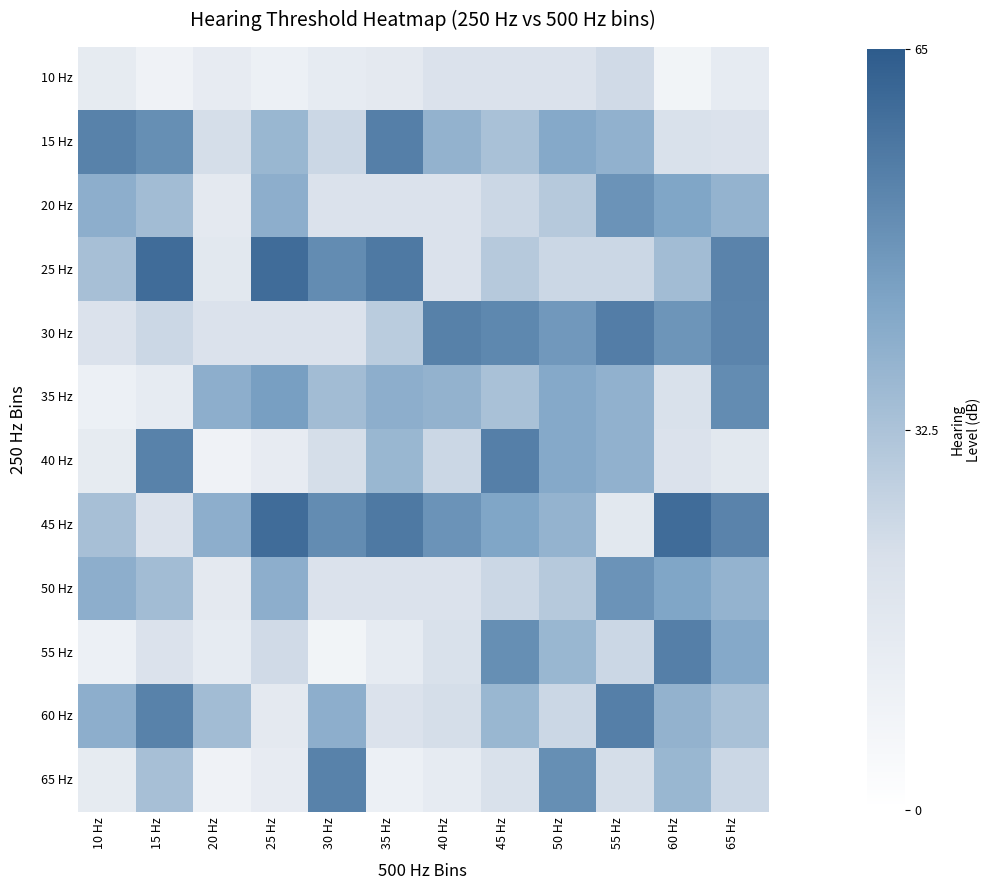

Reading left to right, what are all the values shown in this chart?

10 Hz: 10 Hz=0.2	15 Hz=0.1	20 Hz=0.2	25 Hz=0.2	30 Hz=0.2	35 Hz=0.2	40 Hz=0.3	45 Hz=0.3	50 Hz=0.3	55 Hz=0.4	60 Hz=0.1	65 Hz=0.2
15 Hz: 10 Hz=0.8	15 Hz=0.8	20 Hz=0.3	25 Hz=0.6	30 Hz=0.4	35 Hz=0.8	40 Hz=0.6	45 Hz=0.5	50 Hz=0.6	55 Hz=0.6	60 Hz=0.3	65 Hz=0.3
20 Hz: 10 Hz=0.6	15 Hz=0.5	20 Hz=0.2	25 Hz=0.6	30 Hz=0.3	35 Hz=0.3	40 Hz=0.3	45 Hz=0.4	50 Hz=0.5	55 Hz=0.7	60 Hz=0.7	65 Hz=0.6
25 Hz: 10 Hz=0.5	15 Hz=0.9	20 Hz=0.2	25 Hz=0.9	30 Hz=0.8	35 Hz=0.9	40 Hz=0.3	45 Hz=0.5	50 Hz=0.4	55 Hz=0.4	60 Hz=0.5	65 Hz=0.8
30 Hz: 10 Hz=0.3	15 Hz=0.4	20 Hz=0.3	25 Hz=0.3	30 Hz=0.3	35 Hz=0.4	40 Hz=0.8	45 Hz=0.8	50 Hz=0.7	55 Hz=0.8	60 Hz=0.7	65 Hz=0.8
35 Hz: 10 Hz=0.2	15 Hz=0.2	20 Hz=0.6	25 Hz=0.7	30 Hz=0.5	35 Hz=0.6	40 Hz=0.6	45 Hz=0.5	50 Hz=0.6	55 Hz=0.6	60 Hz=0.3	65 Hz=0.8
40 Hz: 10 Hz=0.2	15 Hz=0.8	20 Hz=0.1	25 Hz=0.2	30 Hz=0.3	35 Hz=0.6	40 Hz=0.4	45 Hz=0.8	50 Hz=0.6	55 Hz=0.6	60 Hz=0.3	65 Hz=0.2
45 Hz: 10 Hz=0.5	15 Hz=0.3	20 Hz=0.6	25 Hz=0.9	30 Hz=0.8	35 Hz=0.9	40 Hz=0.7	45 Hz=0.7	50 Hz=0.6	55 Hz=0.2	60 Hz=0.9	65 Hz=0.8
50 Hz: 10 Hz=0.6	15 Hz=0.5	20 Hz=0.2	25 Hz=0.6	30 Hz=0.3	35 Hz=0.3	40 Hz=0.3	45 Hz=0.4	50 Hz=0.5	55 Hz=0.7	60 Hz=0.7	65 Hz=0.6
55 Hz: 10 Hz=0.2	15 Hz=0.3	20 Hz=0.2	25 Hz=0.4	30 Hz=0.1	35 Hz=0.2	40 Hz=0.3	45 Hz=0.8	50 Hz=0.6	55 Hz=0.4	60 Hz=0.8	65 Hz=0.6
60 Hz: 10 Hz=0.6	15 Hz=0.8	20 Hz=0.5	25 Hz=0.2	30 Hz=0.6	35 Hz=0.3	40 Hz=0.3	45 Hz=0.6	50 Hz=0.4	55 Hz=0.8	60 Hz=0.6	65 Hz=0.5
65 Hz: 10 Hz=0.2	15 Hz=0.5	20 Hz=0.1	25 Hz=0.2	30 Hz=0.8	35 Hz=0.2	40 Hz=0.2	45 Hz=0.3	50 Hz=0.8	55 Hz=0.3	60 Hz=0.6	65 Hz=0.4